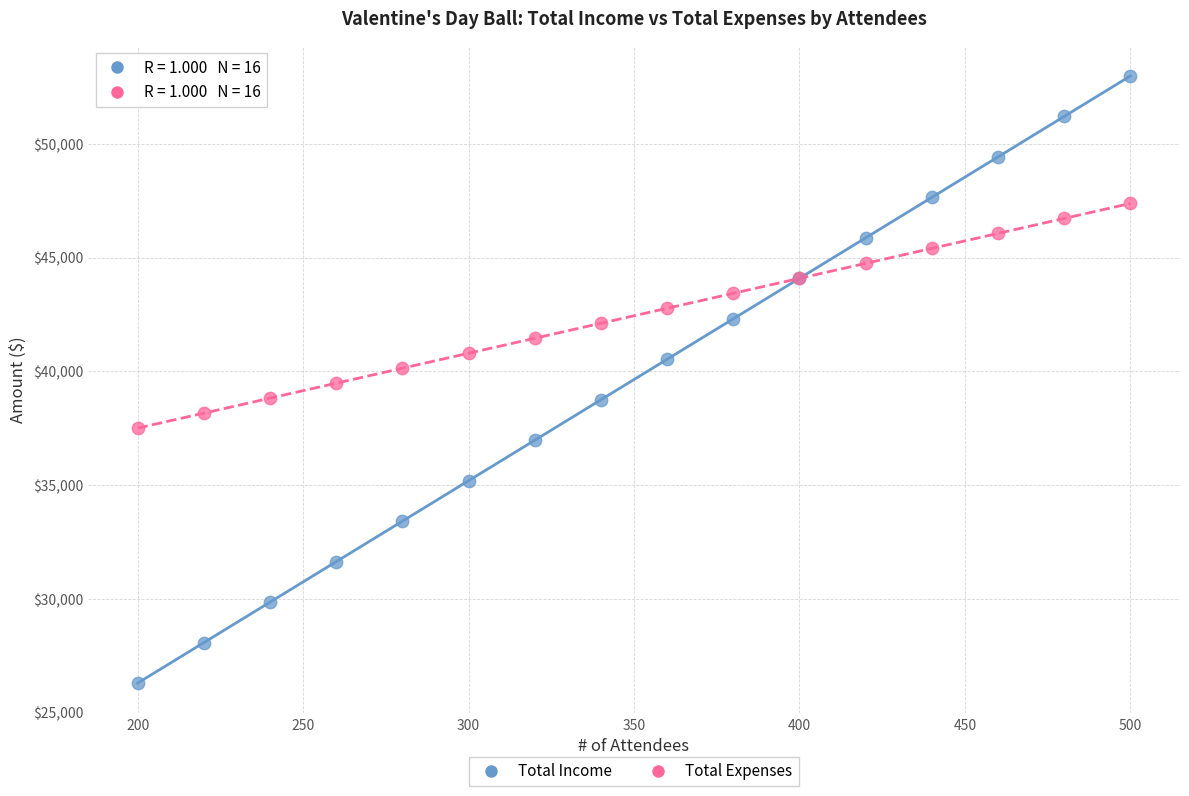

What is the X range (max minus min) for the scatter plot?

300.0